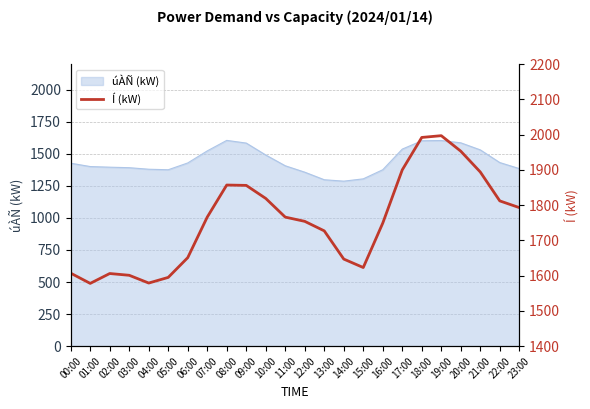

What is the approximate value at 21:00, to the nearest 50?

1900